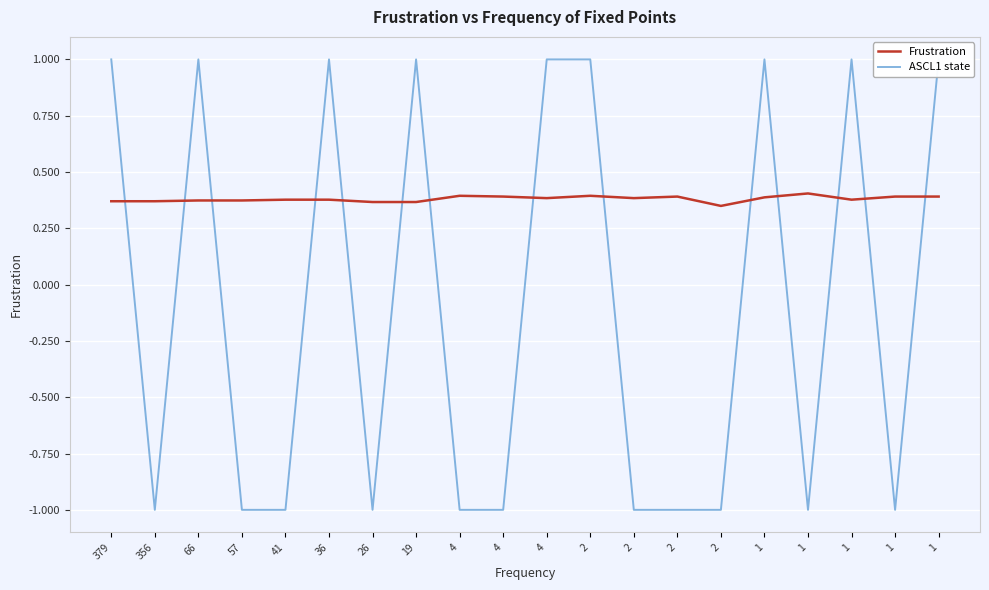

Count the Frustration values in the range 0 to 1.

20